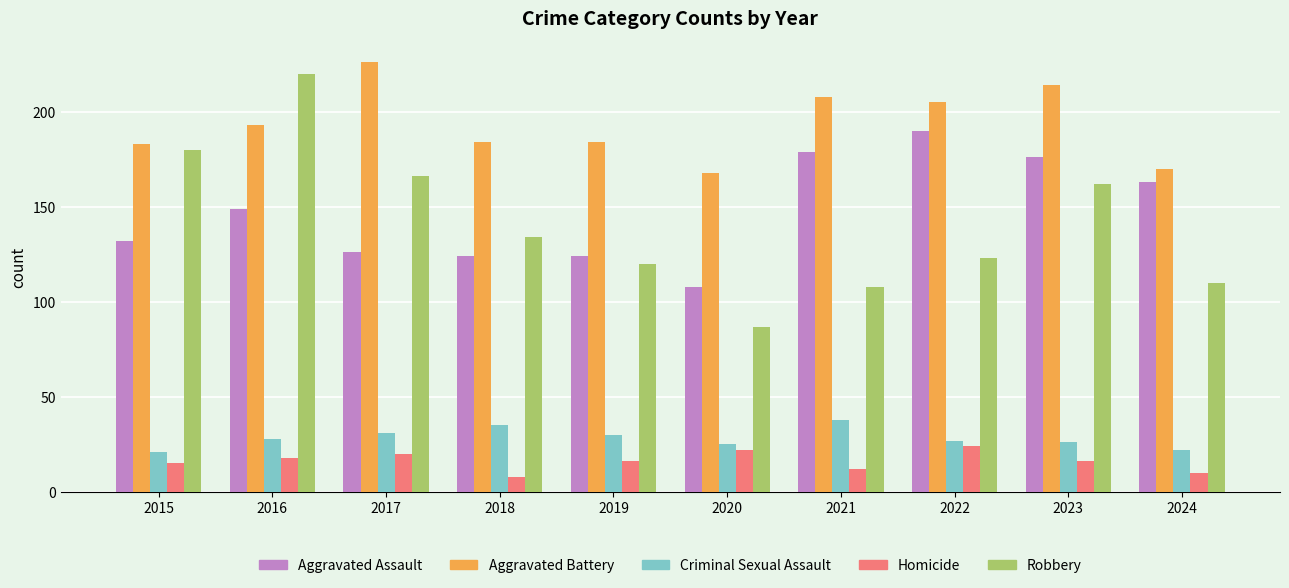

Which label corresponds to the largest value in the chart?

2017